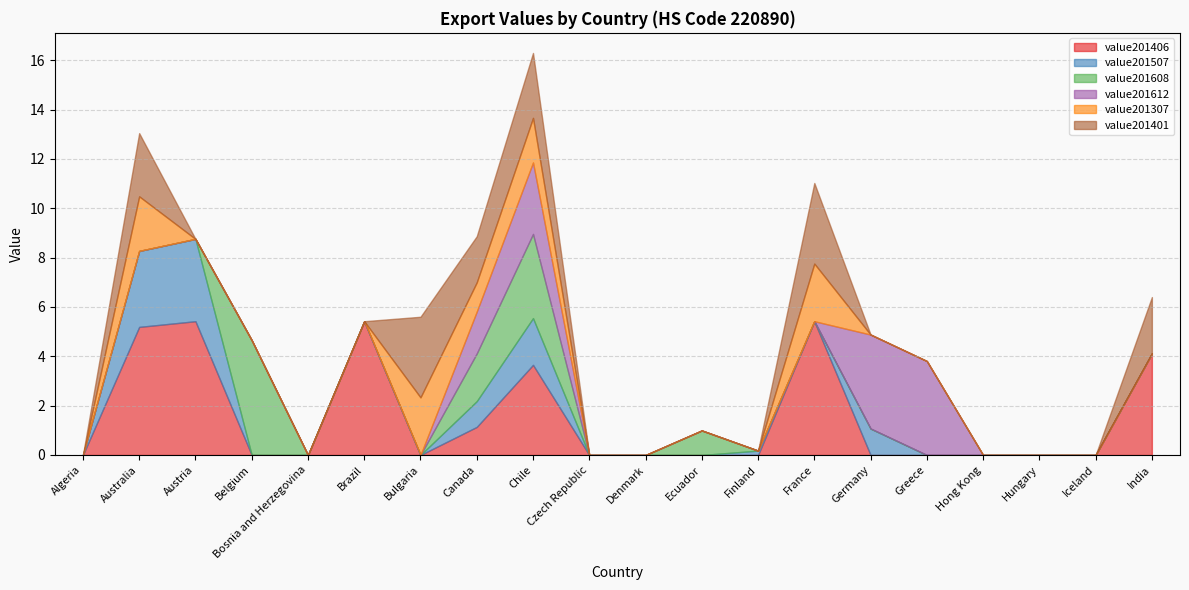

Reading left to right, list all the values displayed in this chart.

value201406: Algeria=0.0	Australia=5.2	Austria=5.4	Belgium=0.0	Bosnia and Herzegovina=0.0	Brazil=5.4	Bulgaria=0.0	Canada=1.1	Chile=3.7	Czech Republic=0.0	Denmark=0.0	Ecuador=0.0	Finland=0.0	France=5.4	Germany=0.0	Greece=0.0	Hong Kong=0.0	Hungary=0.0	Iceland=0.0	India=4.1
value201507: Algeria=0.0	Australia=3.1	Austria=3.3	Belgium=0.0	Bosnia and Herzegovina=0.0	Brazil=0.0	Bulgaria=0.0	Canada=1.0	Chile=1.9	Czech Republic=0.0	Denmark=0.0	Ecuador=0.0	Finland=0.2	France=0.0	Germany=1.1	Greece=0.0	Hong Kong=0.0	Hungary=0.0	Iceland=0.0	India=0.0
value201608: Algeria=0.0	Australia=0.0	Austria=0.0	Belgium=4.7	Bosnia and Herzegovina=0.0	Brazil=0.0	Bulgaria=0.0	Canada=1.9	Chile=3.4	Czech Republic=0.0	Denmark=0.0	Ecuador=1.0	Finland=0.0	France=0.0	Germany=0.0	Greece=0.0	Hong Kong=0.0	Hungary=0.0	Iceland=0.0	India=0.0
value201612: Algeria=0.0	Australia=0.0	Austria=0.0	Belgium=0.0	Bosnia and Herzegovina=0.0	Brazil=0.0	Bulgaria=0.0	Canada=1.7	Chile=2.9	Czech Republic=0.0	Denmark=0.0	Ecuador=0.0	Finland=0.0	France=0.0	Germany=3.8	Greece=3.8	Hong Kong=0.0	Hungary=0.0	Iceland=0.0	India=0.0
value201307: Algeria=0.0	Australia=2.2	Austria=0.0	Belgium=0.0	Bosnia and Herzegovina=0.0	Brazil=0.0	Bulgaria=2.3	Canada=1.2	Chile=1.8	Czech Republic=0.0	Denmark=0.0	Ecuador=0.0	Finland=0.0	France=2.3	Germany=0.0	Greece=0.0	Hong Kong=0.0	Hungary=0.0	Iceland=0.0	India=0.0
value201401: Algeria=0.0	Australia=2.6	Austria=0.0	Belgium=0.0	Bosnia and Herzegovina=0.0	Brazil=0.0	Bulgaria=3.3	Canada=1.9	Chile=2.6	Czech Republic=0.0	Denmark=0.0	Ecuador=0.0	Finland=0.0	France=3.3	Germany=0.0	Greece=0.0	Hong Kong=0.0	Hungary=0.0	Iceland=0.0	India=2.3